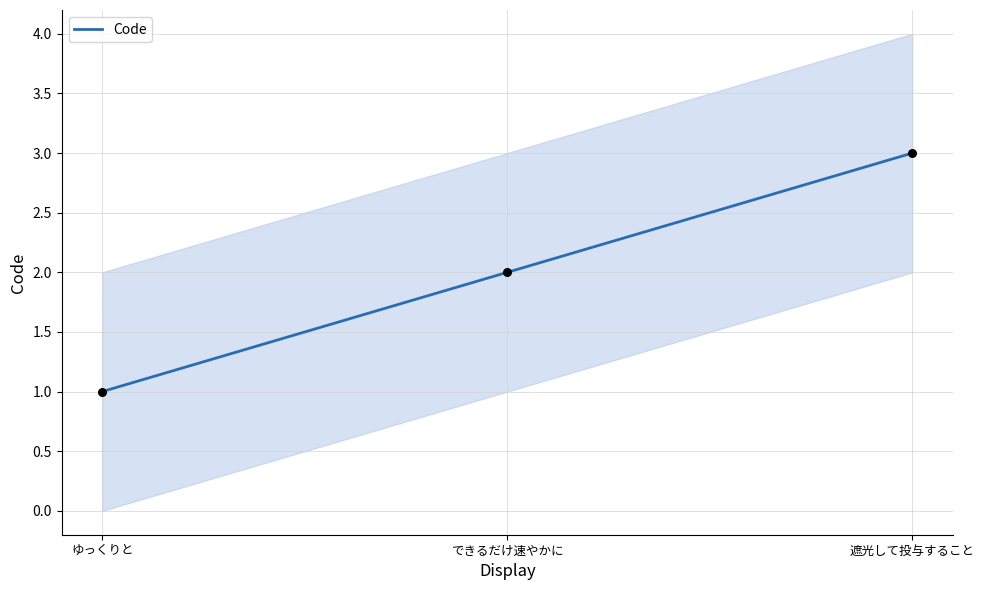

Approximately how many times larger is the value at 遮光して投与すること compared to ゆっくりと?

3.0